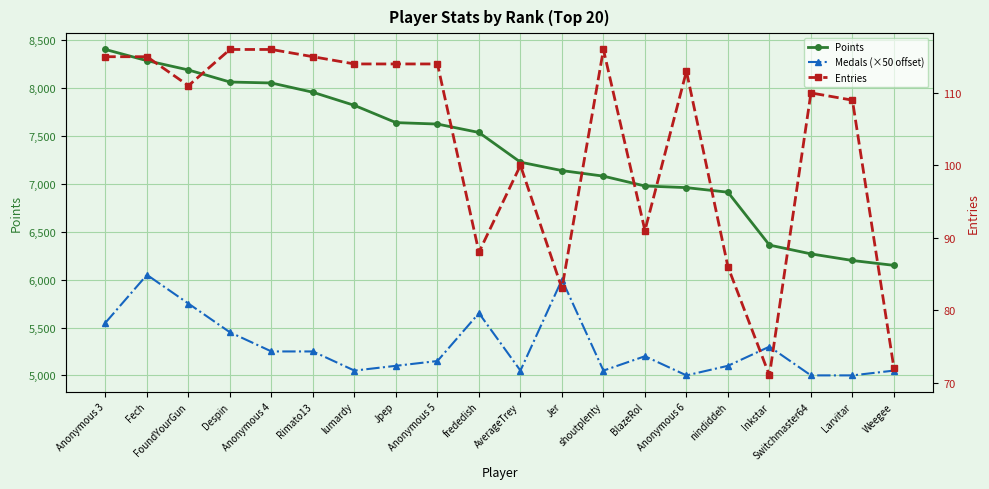

Where is the first local minimum for Medals (×50 offset)?

lumardy